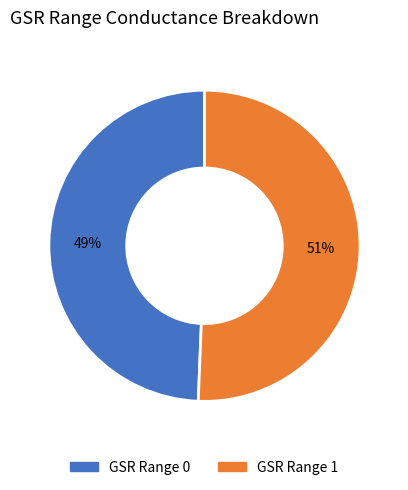

What percentage is the GSR Range 1 slice, to the nearest percent?

51%